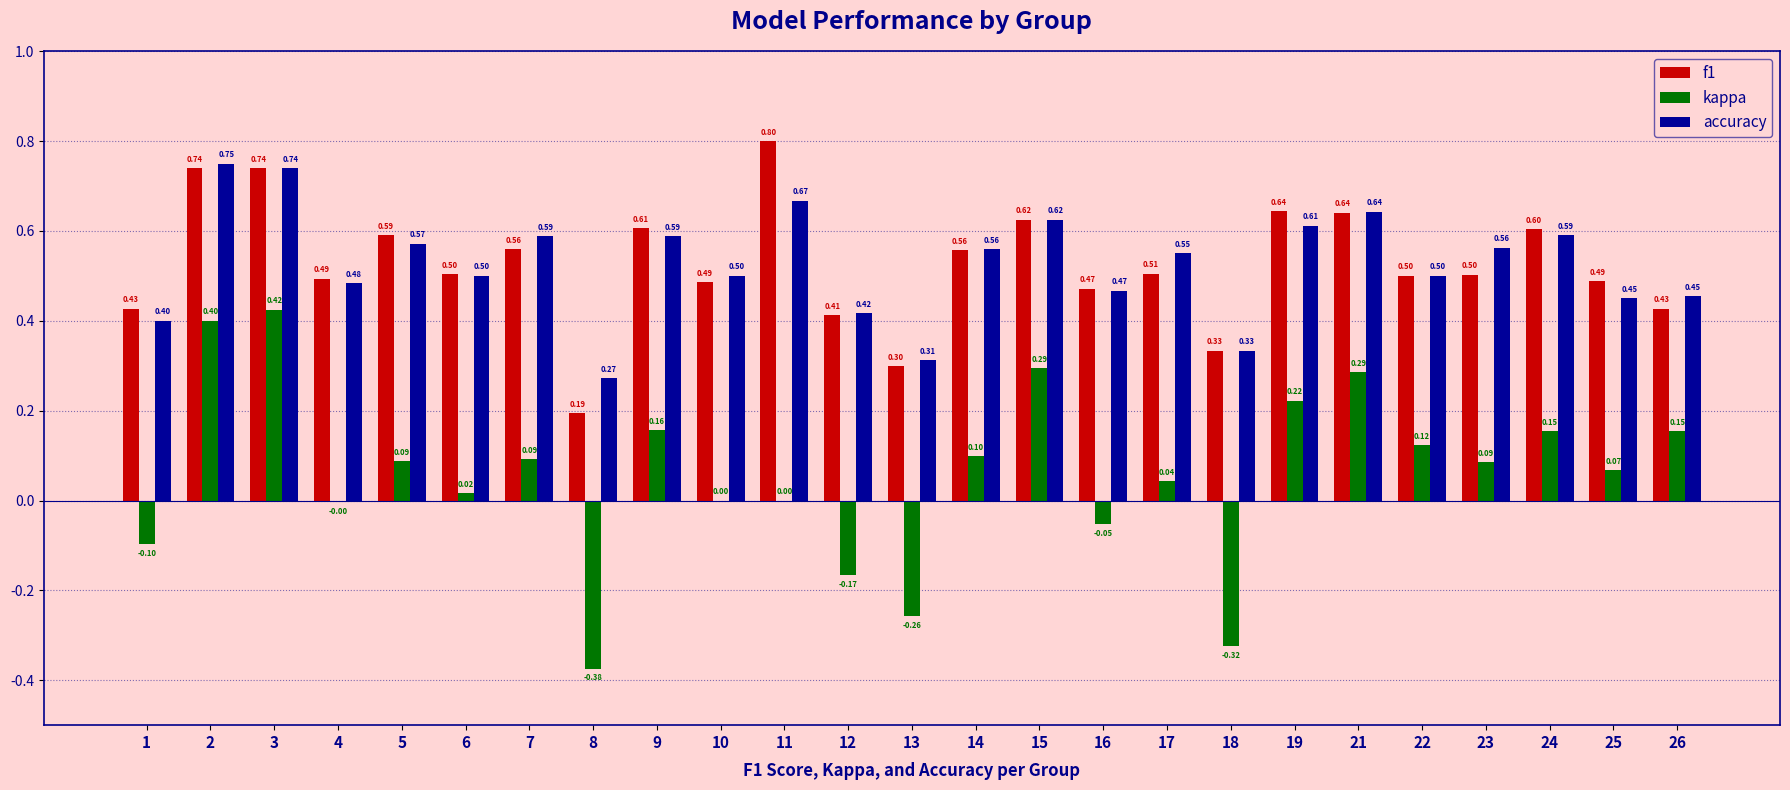

What is the sum of the accuracy values at 25 and 24?

1.0